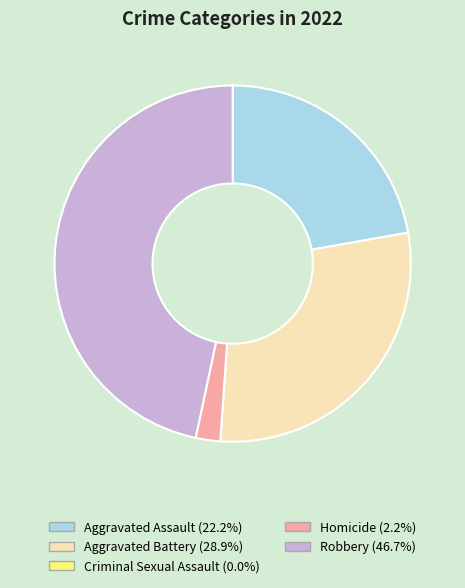

The Aggravated Assault slice represents 22% of the pie. True or false?

True